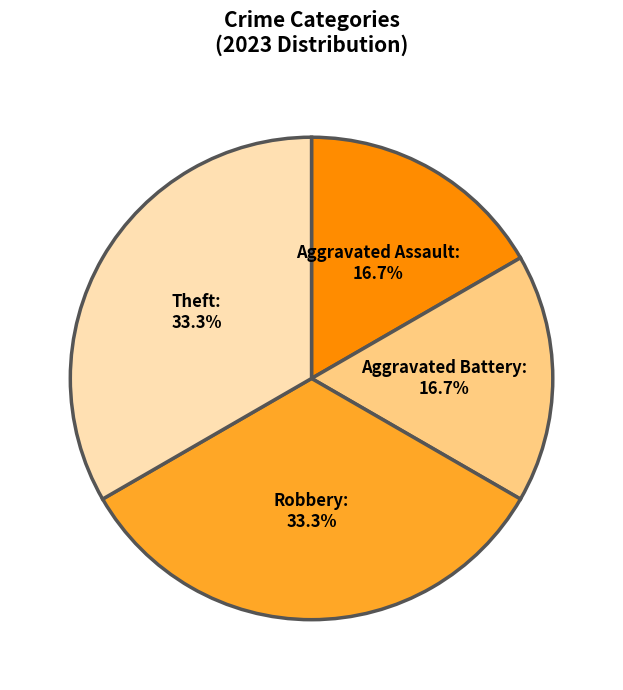

Which has a higher value, Aggravated Battery or Robbery?

Robbery